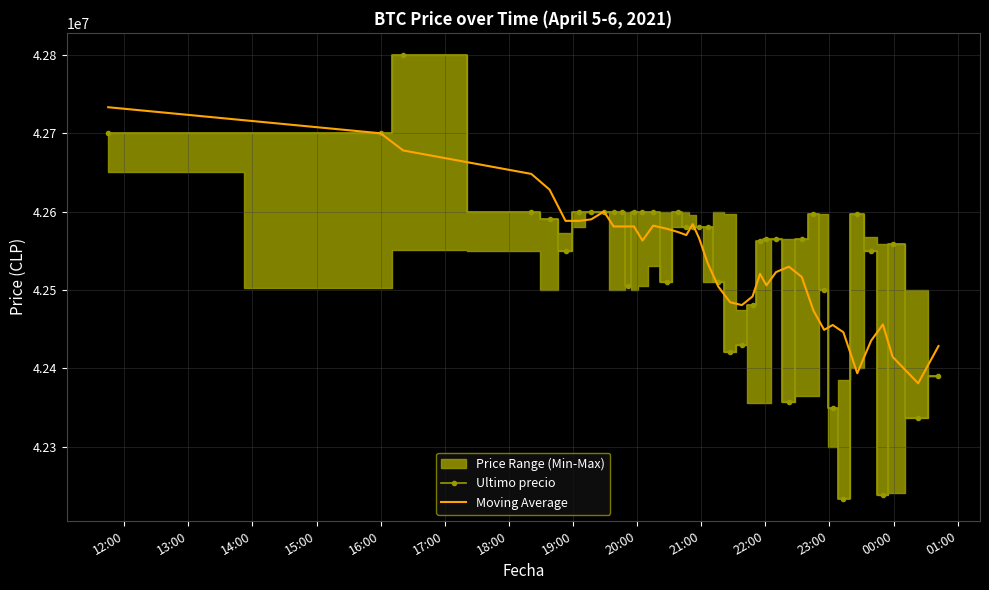

What is the maximum value for Moving Average?

42733021.3